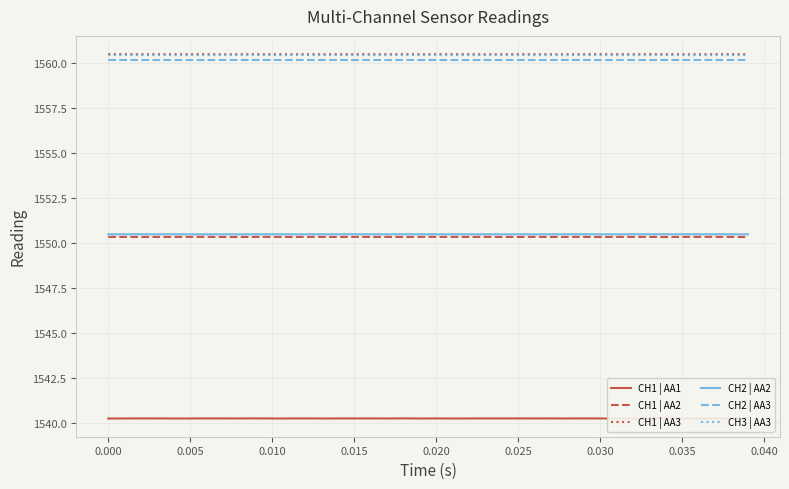

True or false: CH2 | AA2 and CH1 | AA1 intersect in this chart.

False